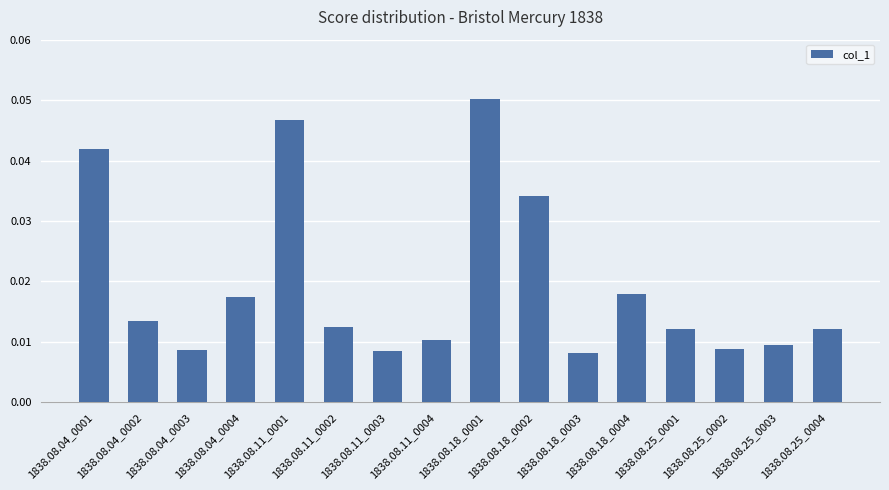

What is the sum of all values?

0.3